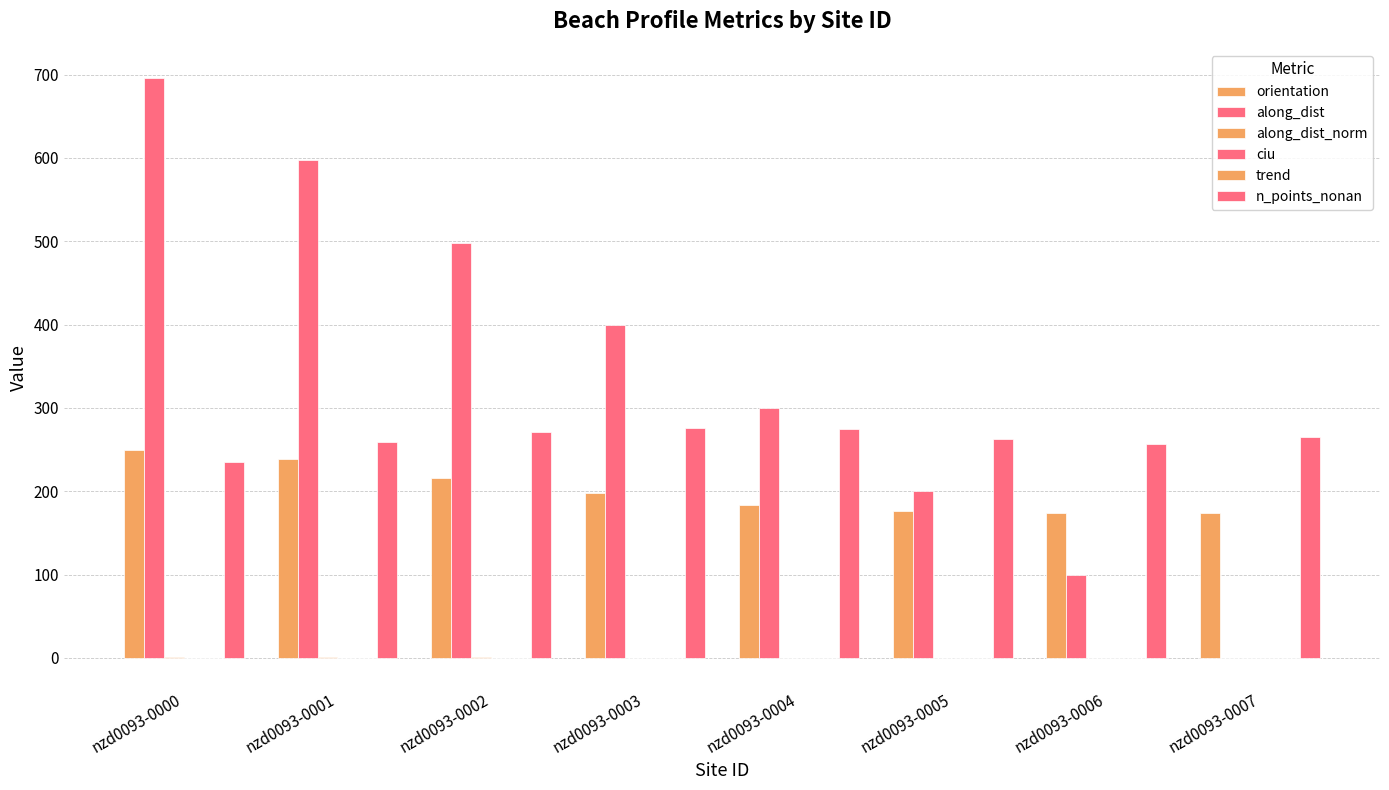

True or false: along_dist has a value of 200.0 at nzd0093-0005.

True